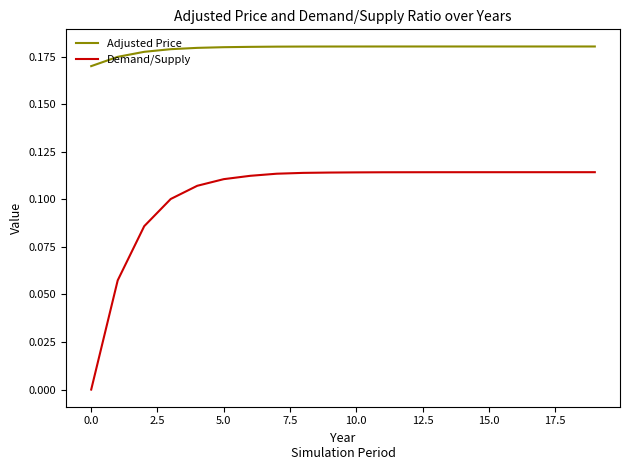

Which series has the largest range (max minus min)?

Demand/Supply